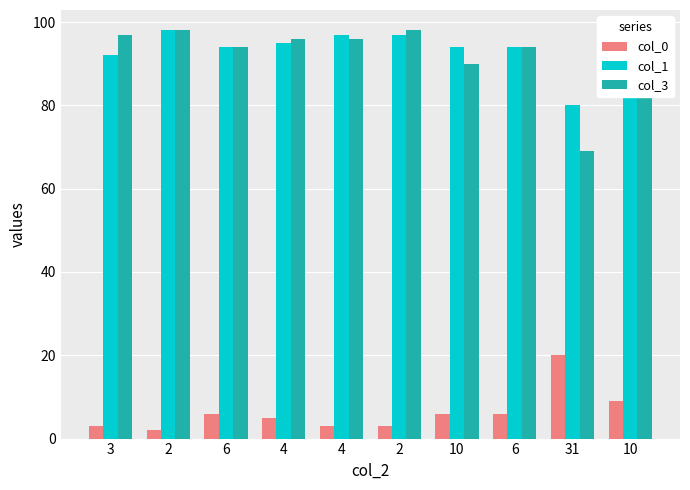

Is the value of col_0 at 3 greater than the value of col_1 at 6?

No